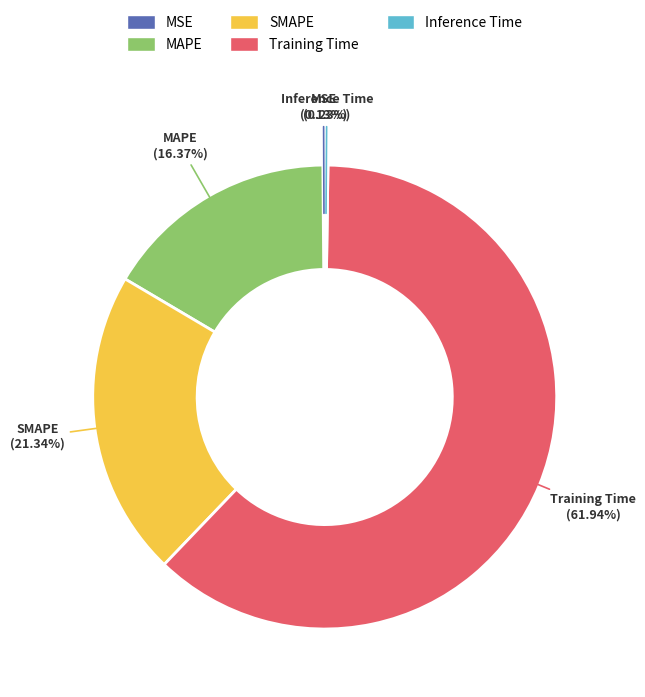

Which slice represents more than half of the pie?

Training Time